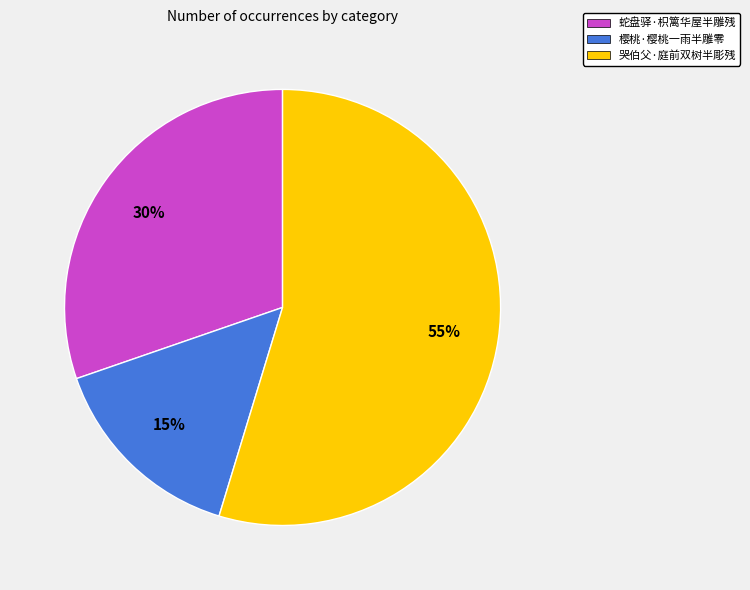

The 樱桃·樱桃一雨半雕零 slice represents 15% of the pie. True or false?

True